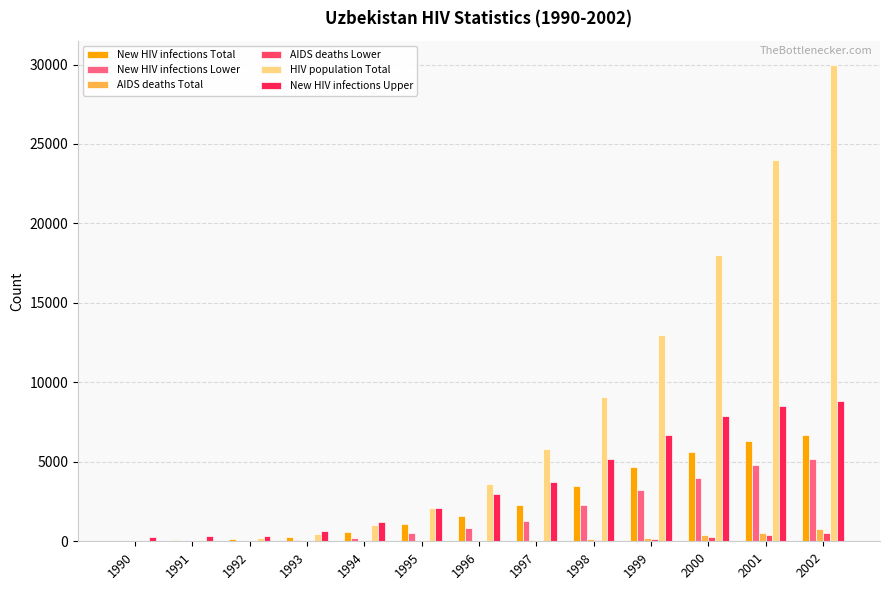

Reading right to left, what are all the values shown in this chart?

New HIV infections Total: 2002=6700	2001=6300	2000=5600	1999=4700	1998=3500	1997=2300	1996=1600	1995=1100	1994=570	1993=270	1992=120	1991=60	1990=20
New HIV infections Lower: 2002=5200	2001=4800	2000=4000	1999=3200	1998=2300	1997=1300	1996=810	1995=490	1994=230	1993=90	1992=30	1991=10	1990=10
AIDS deaths Total: 2002=770	2001=540	2000=370	1999=230	1998=140	1997=80	1996=40	1995=20	1994=10	1993=10	1992=0	1991=0	1990=0
AIDS deaths Lower: 2002=530	2001=370	2000=240	1999=140	1998=80	1997=40	1996=20	1995=10	1994=0	1993=0	1992=0	1991=0	1990=0
HIV population Total: 2002=30000	2001=24000	2000=18000	1999=13000	1998=9100	1997=5800	1996=3600	1995=2100	1994=1000	1993=470	1992=210	1991=90	1990=40
New HIV infections Upper: 2002=8800	2001=8500	2000=7900	1999=6700	1998=5200	1997=3700	1996=3000	1995=2100	1994=1200	1993=640	1992=350	1991=340	1990=290